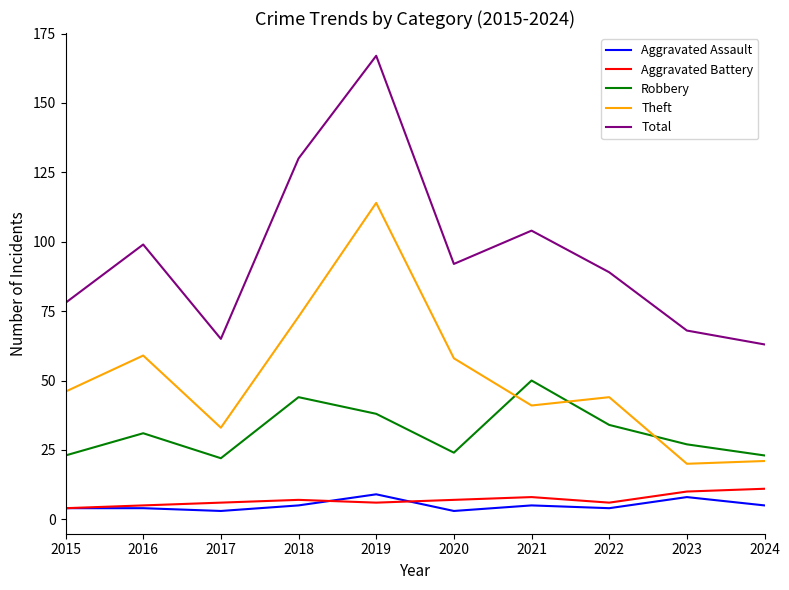

True or false: Aggravated Assault and Total cross at least once.

False